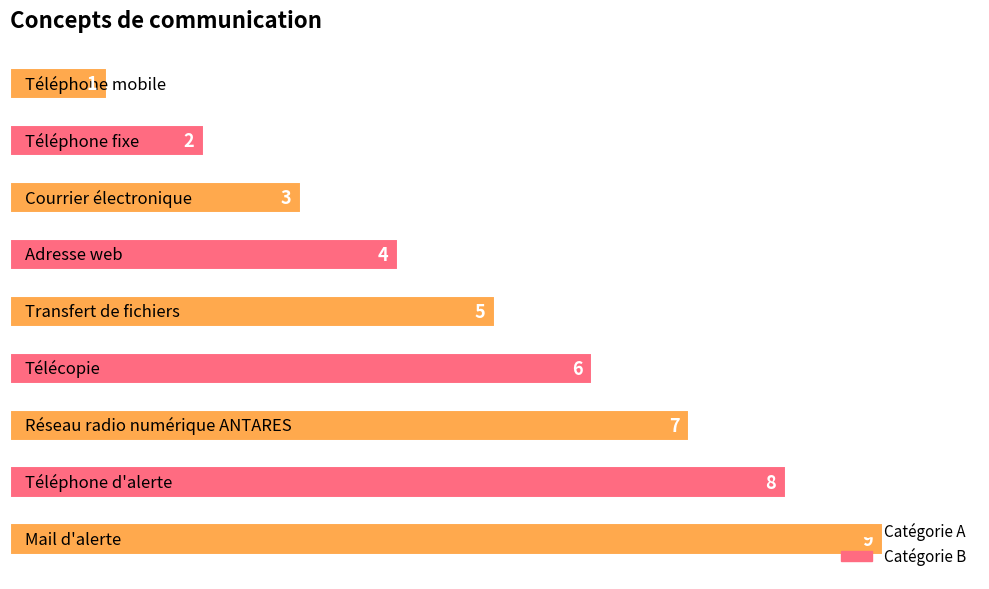

What is the difference between the maximum and minimum values?

8